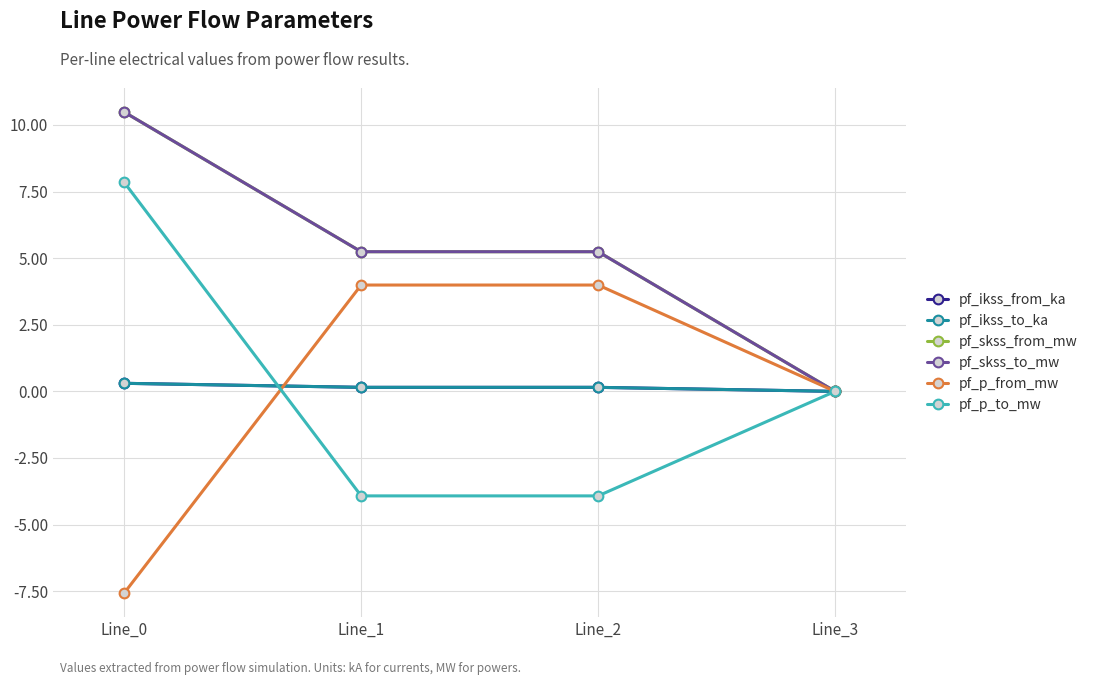

What is the total value across all series at Line_2?

10.9